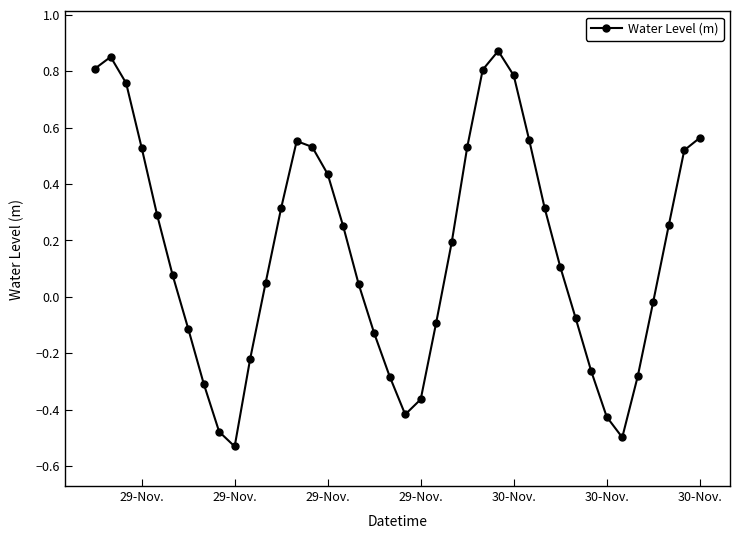

How many lines are shown in the chart?

1